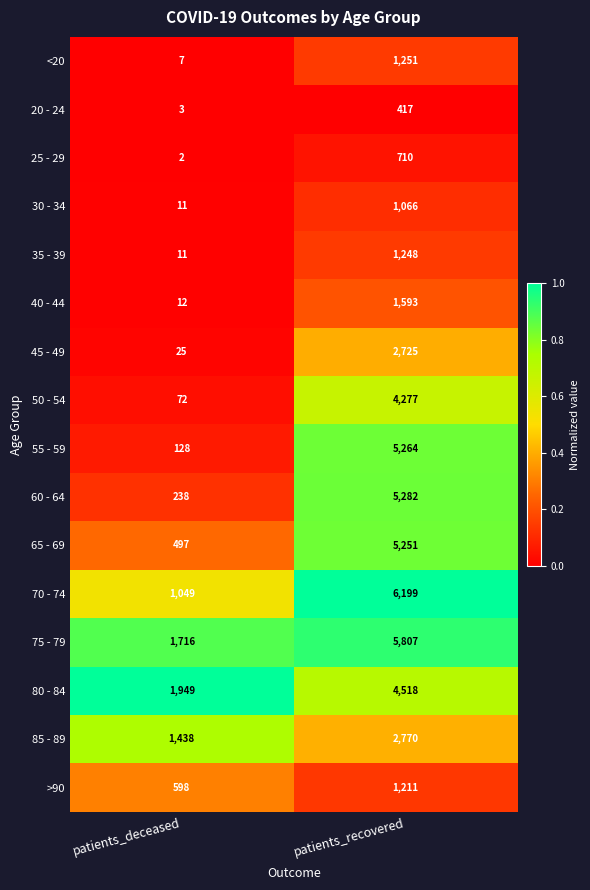

Which series has the largest total across all categories?

75 - 79